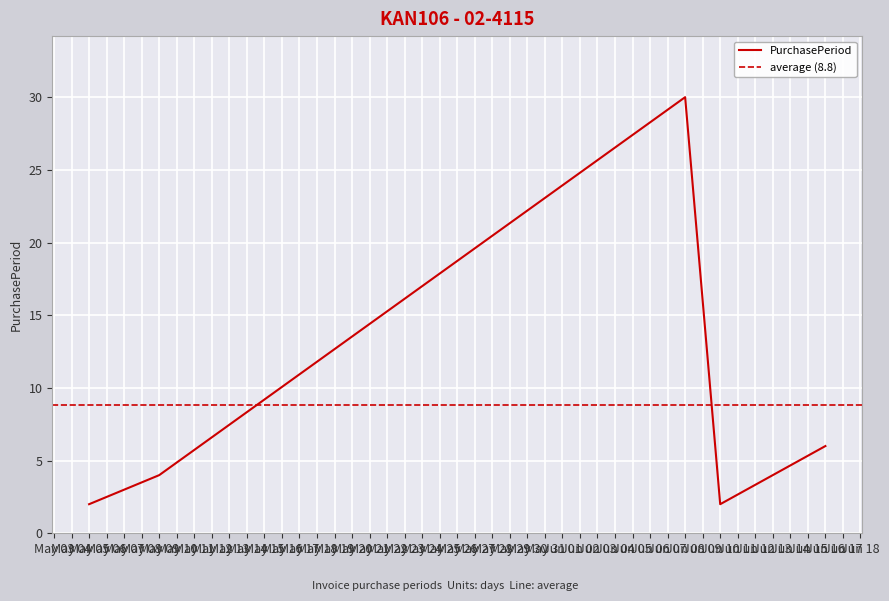

What is the maximum value for PurchasePeriod?

30